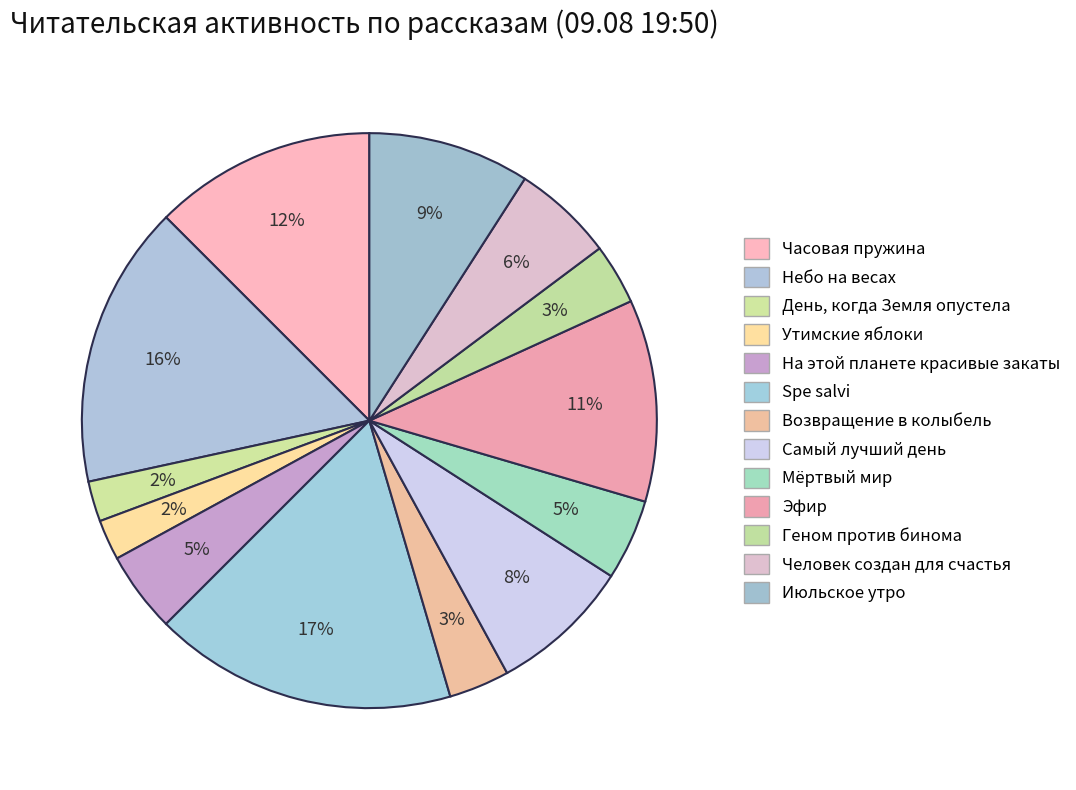

What is the largest slice in the pie chart?

Spe salvi